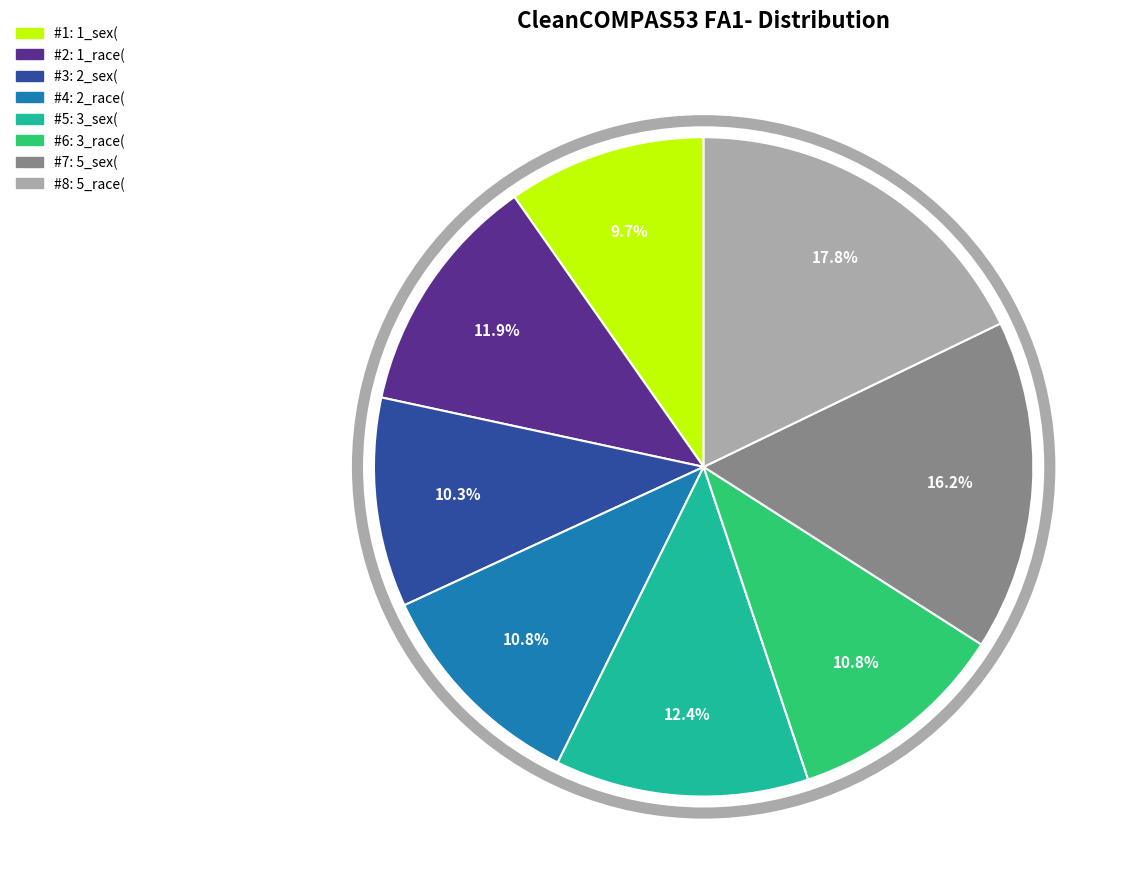

Does any single category account for the majority?

No